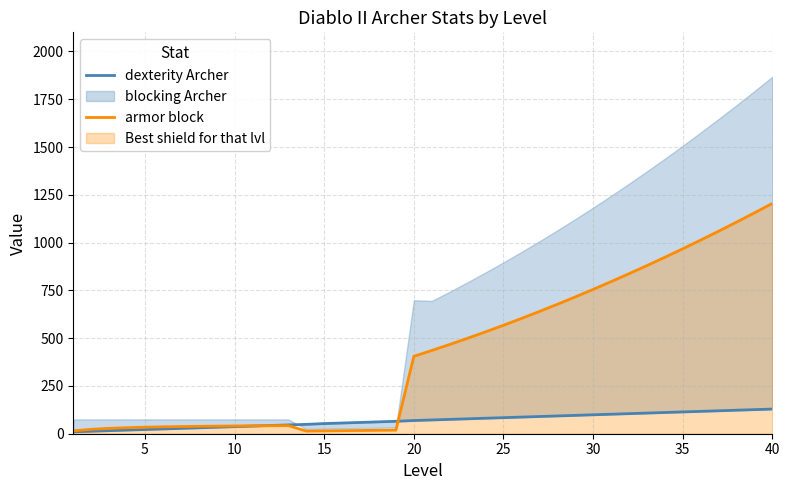

The dexterity Archer series shows 45.9 at 27. True or false?

False